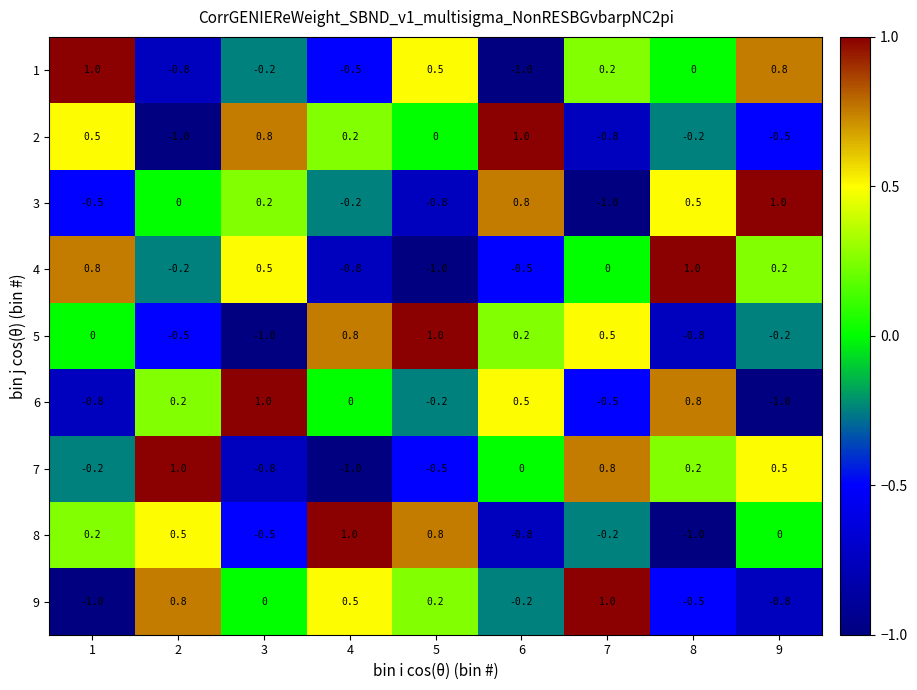

What is the spread (max minus min) of values at 1?

2.0